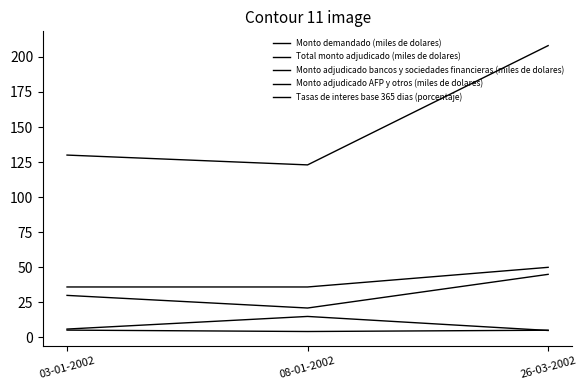

Reading right to left, list all the values displayed in this chart.

Monto demandado (miles de dolares): 208.0	123.0	130.0
Total monto adjudicado (miles de dolares): 50.0	36.0	36.0
Monto adjudicado bancos y sociedades financieras (miles de dolares): 45.0	21.0	30.0
Monto adjudicado AFP y otros (miles de dolares): 5.0	15.0	6.0
Tasas de interes base 365 dias (porcentaje): 5.2	4.3	5.2